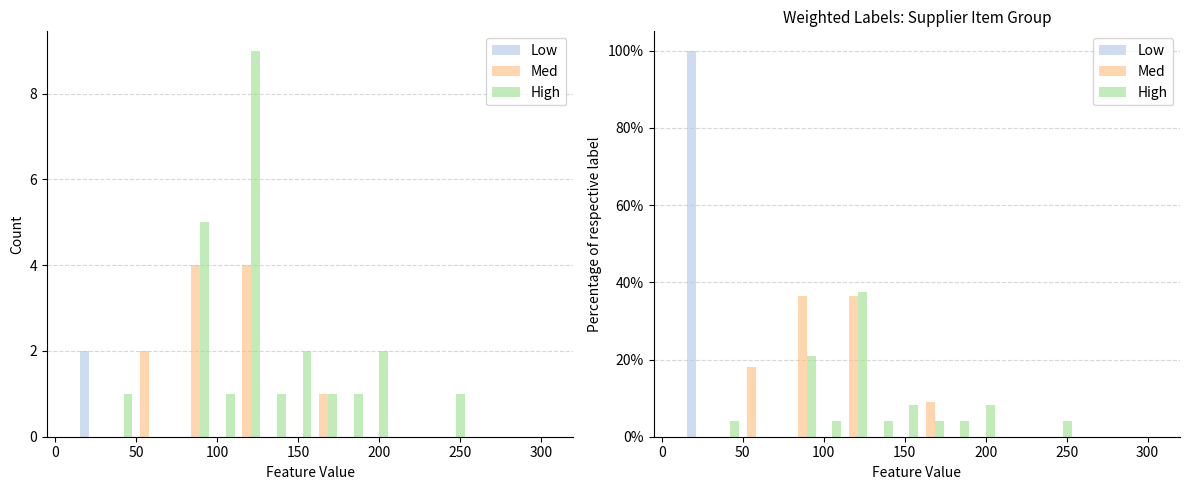

Does the chart contain any negative values?

No